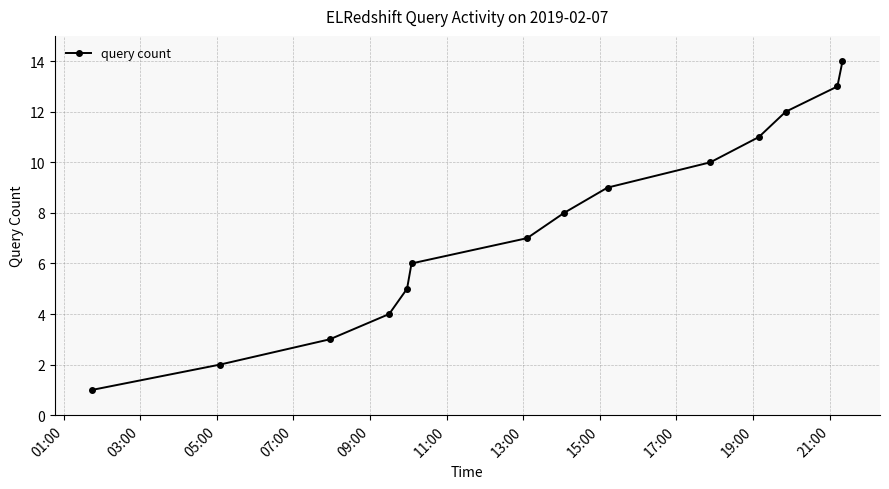

What is the difference between the maximum and second lowest values?

12